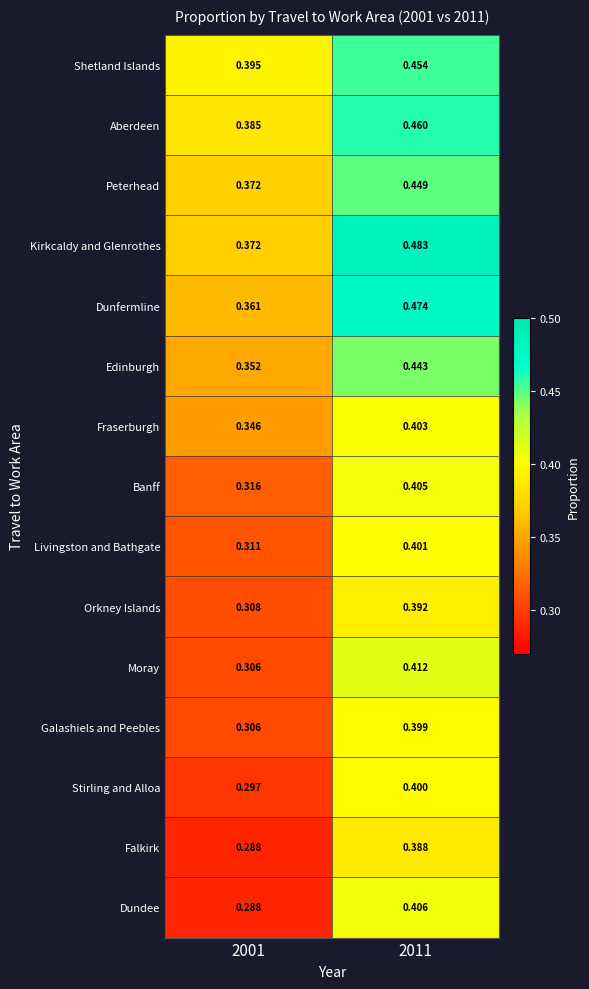

At which category is the sum across all series the highest?

2011